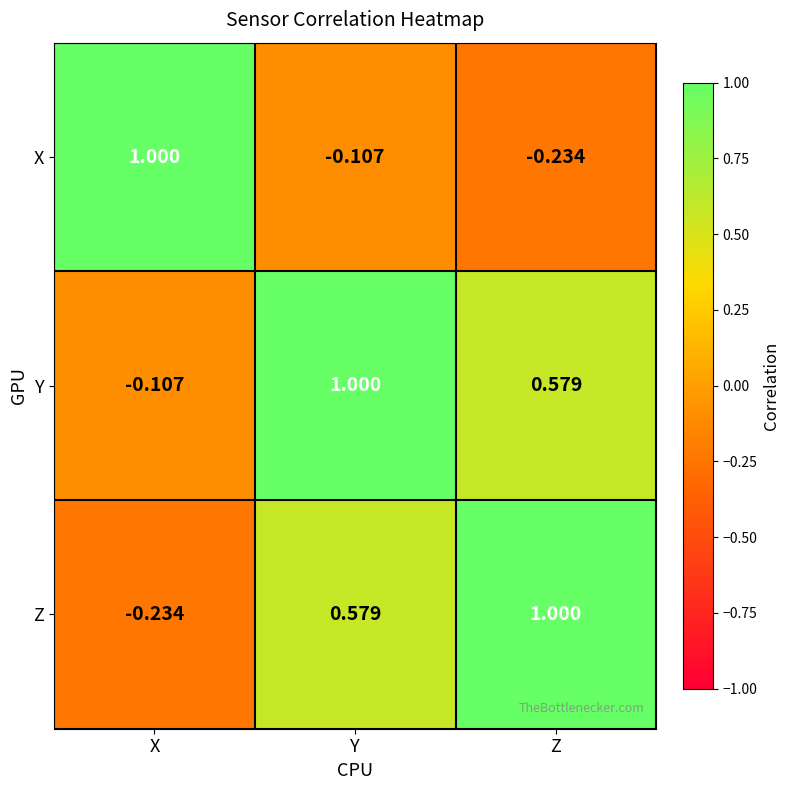

At which category is the sum across all series the highest?

Y